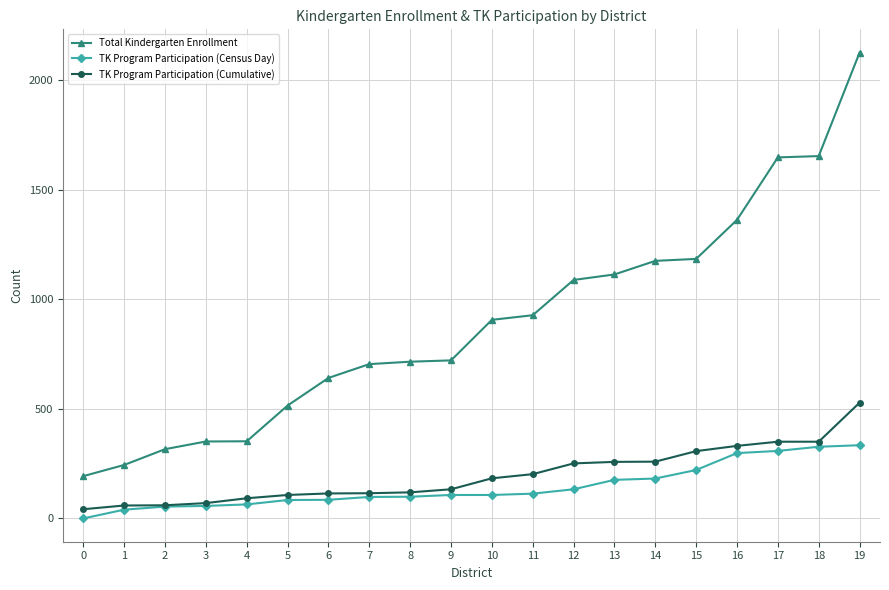

What is the sum of all Total Kindergarten Enrollment values?

17932